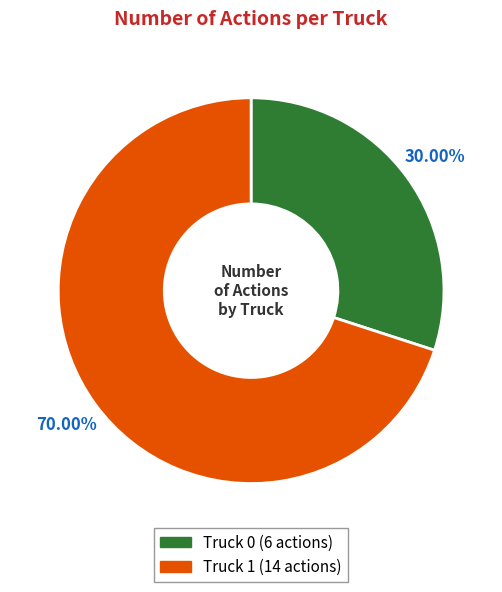

What is the smallest slice in the pie chart?

Truck 0